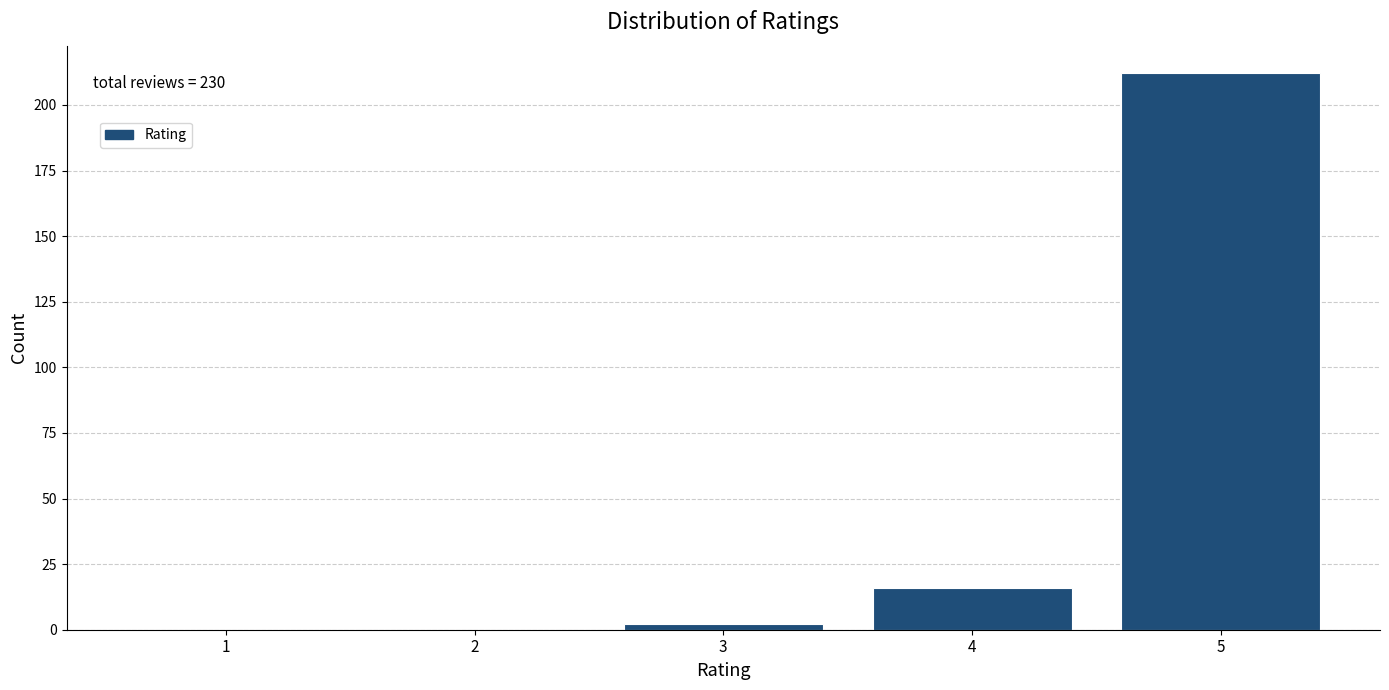

Reading left to right, what are all the values shown in this chart?

1=0	2=0	3=2	4=16	5=212